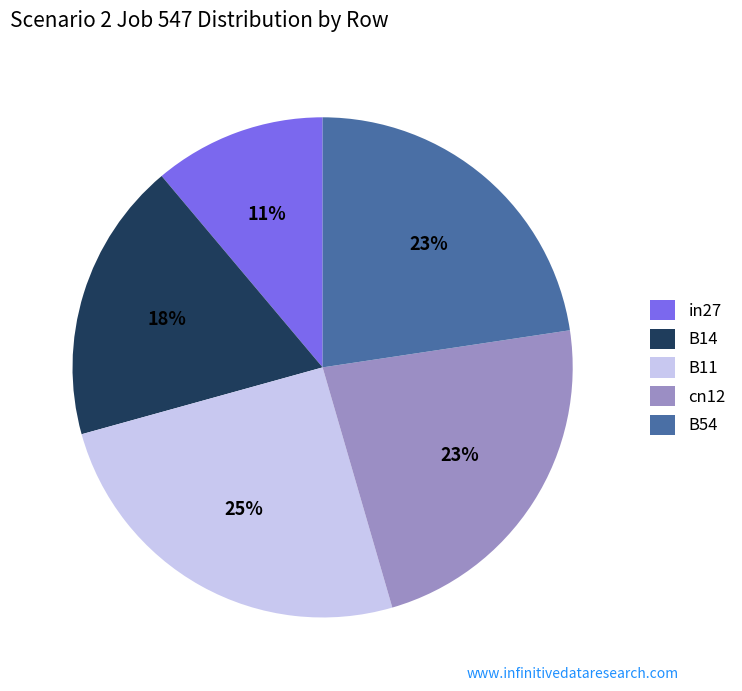

Does in27 account for over 50% of the chart?

No